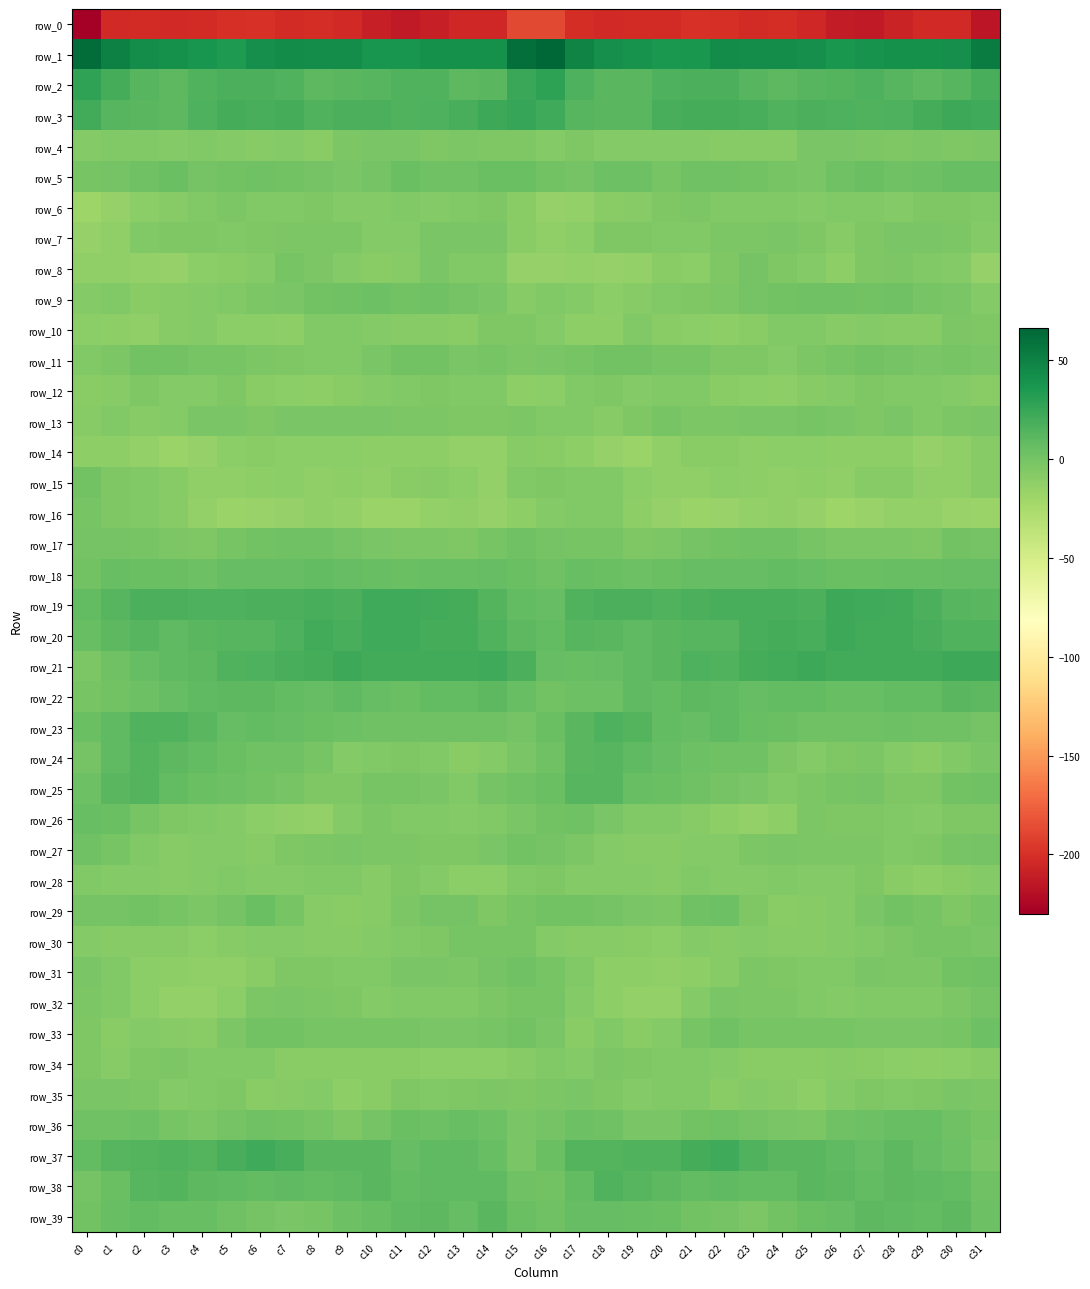

At which category is the sum across all series the highest?

c15